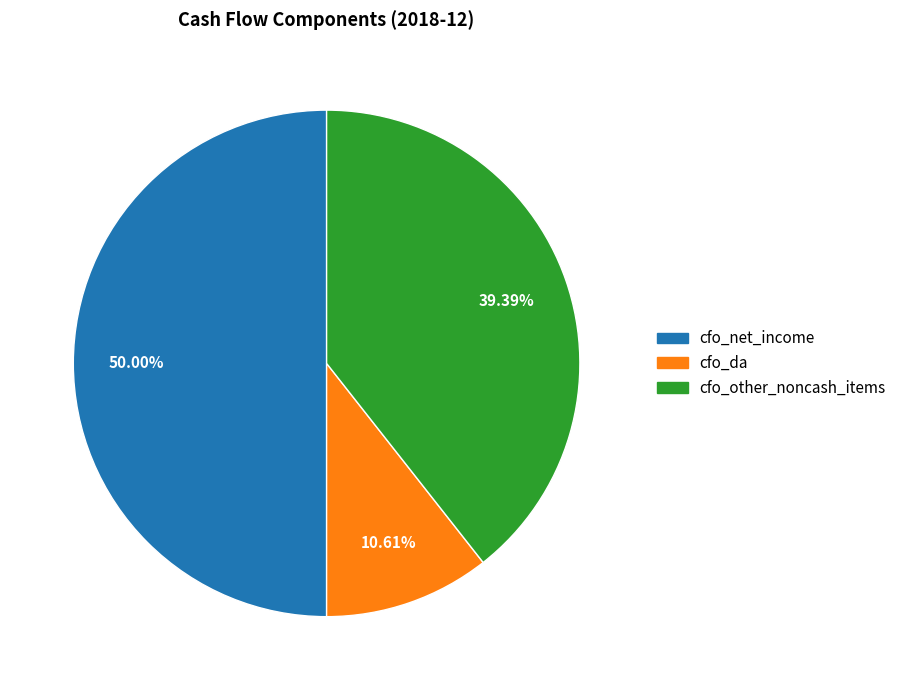

Count the number of slices in the pie.

3